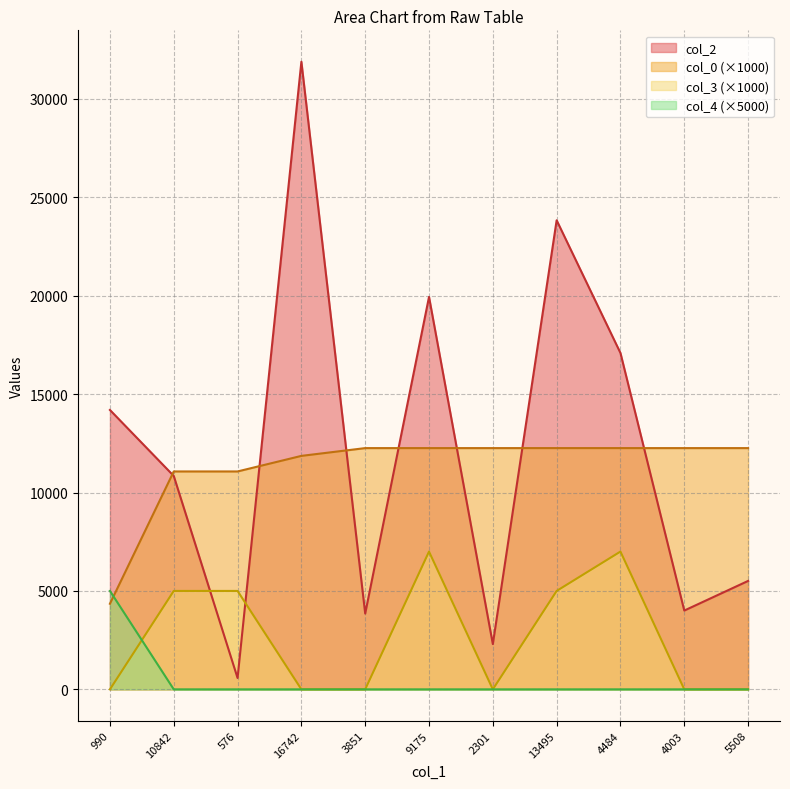

Where is the first local minimum for col_3?

2301